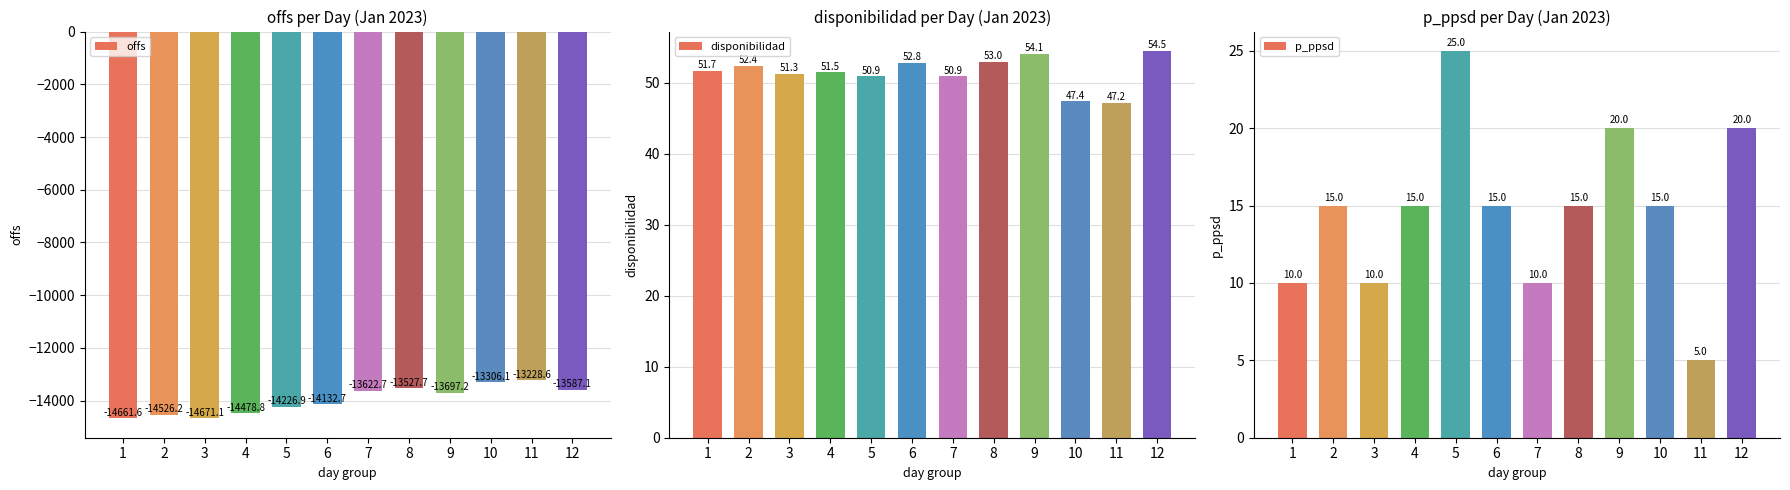

Reading left to right, transcribe all the data shown in this chart.

offs: 1=-14661.6	2=-14526.2	3=-14671.1	4=-14478.8	5=-14226.9	6=-14132.7	7=-13622.7	8=-13527.7	9=-13697.2	10=-13306.1	11=-13228.6	12=-13587.1
disponibilidad: 1=51.7	2=52.4	3=51.3	4=51.5	5=50.9	6=52.8	7=50.9	8=53.0	9=54.1	10=47.4	11=47.2	12=54.5
p_ppsd: 1=10.0	2=15.0	3=10.0	4=15.0	5=25.0	6=15.0	7=10.0	8=15.0	9=20.0	10=15.0	11=5.0	12=20.0